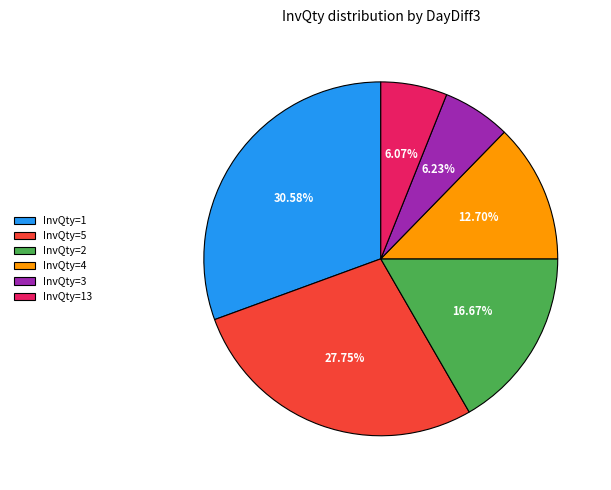

Approximately how many times larger is the value at InvQty=3 compared to InvQty=13?

1.0